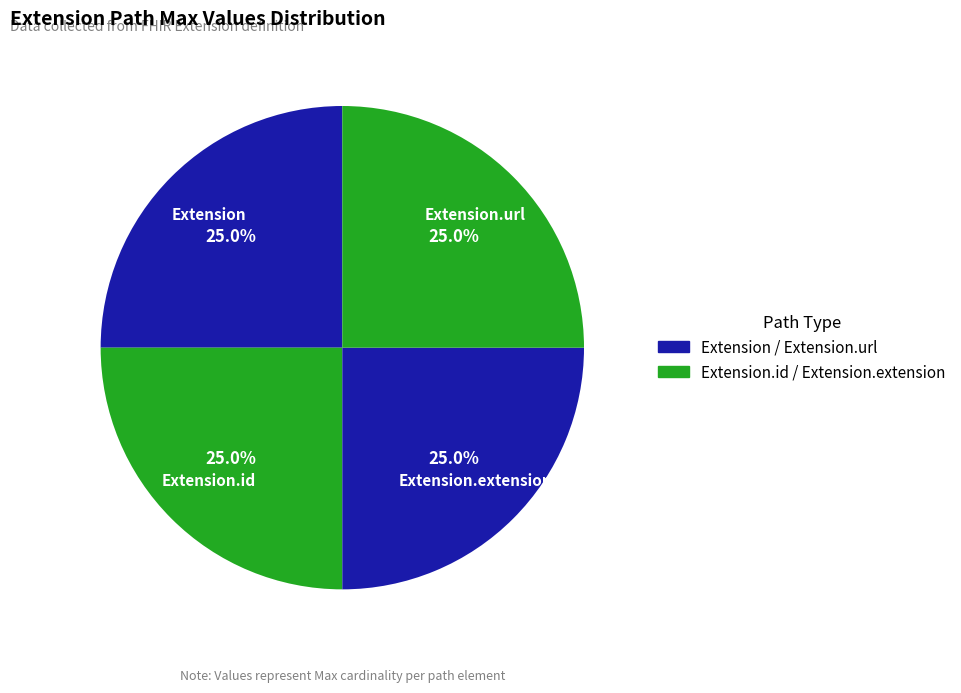

To the nearest percent, what is the combined percentage of Extension.extension and Extension.url?

50%